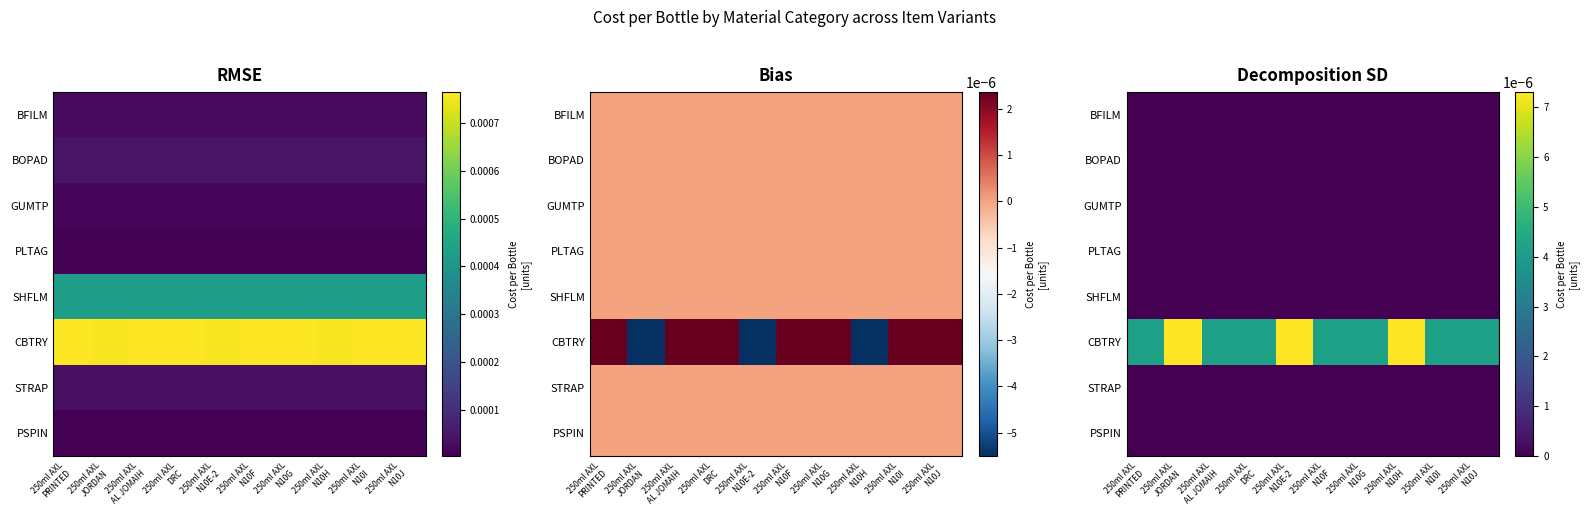

List the series in order of their peak value, highest first.

CBTRY, SHFLM, BFILM, BOPAD, GUMTP, PLTAG, STRAP, PSPIN